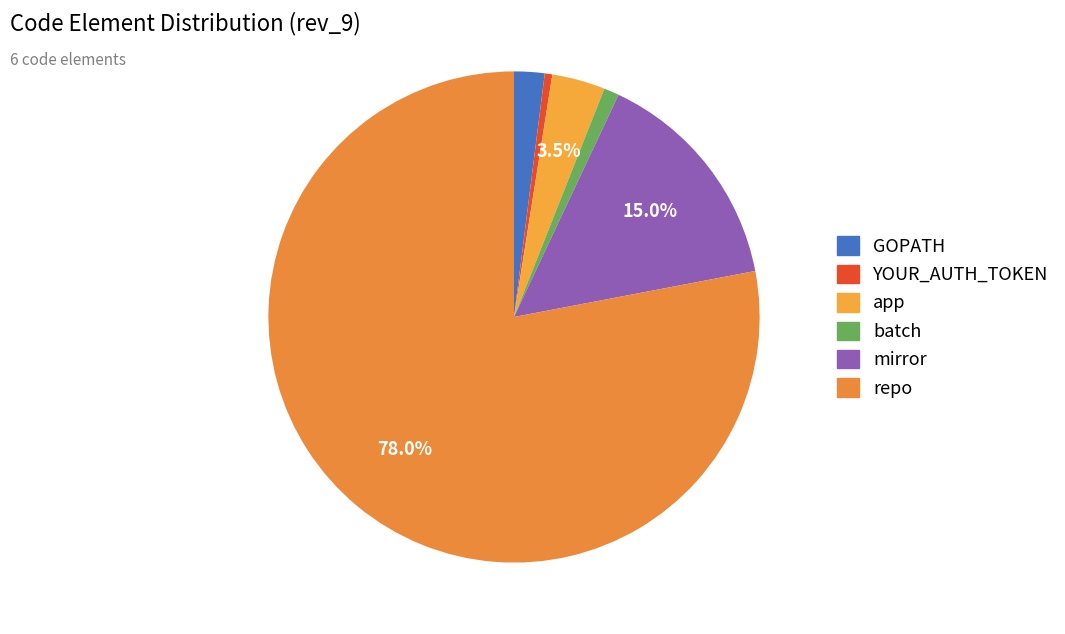

What is the change in value from GOPATH to batch?

-2